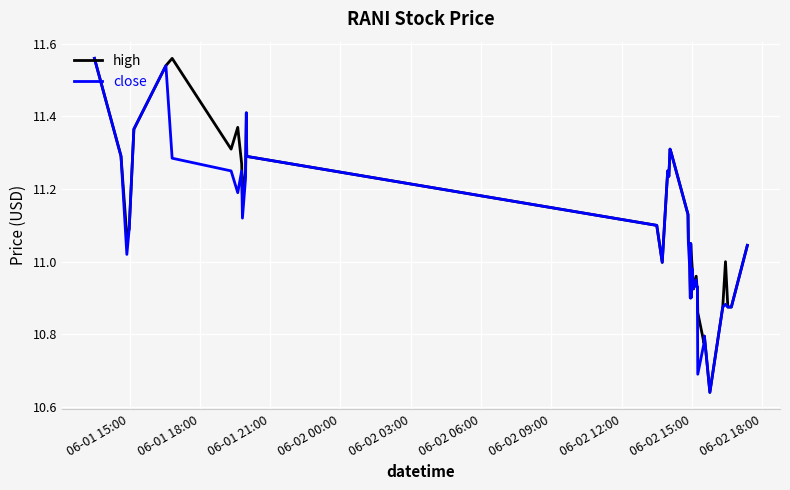

What are all the series names shown in the legend?

high, close